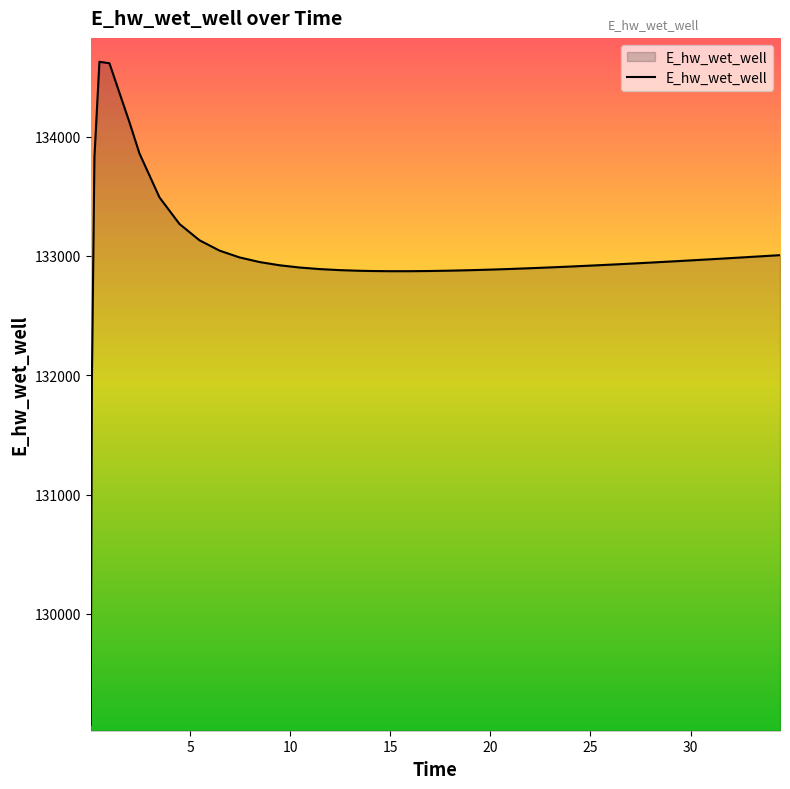

What is the difference between the second highest and minimum values?

5544.9